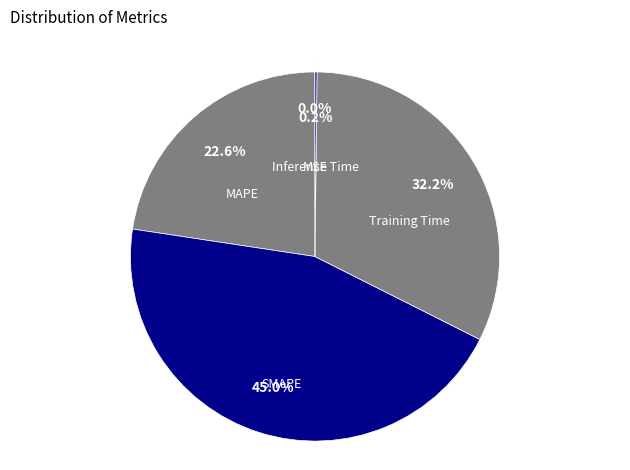

Does Training Time represent more than half of the total?

No